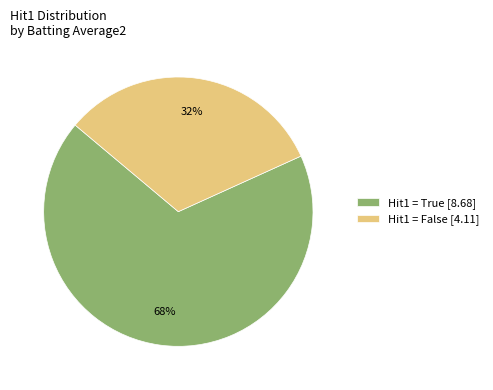

Combined, do Hit1 = False [4.11] and Hit1 = True [8.68] account for over 50%?

Yes